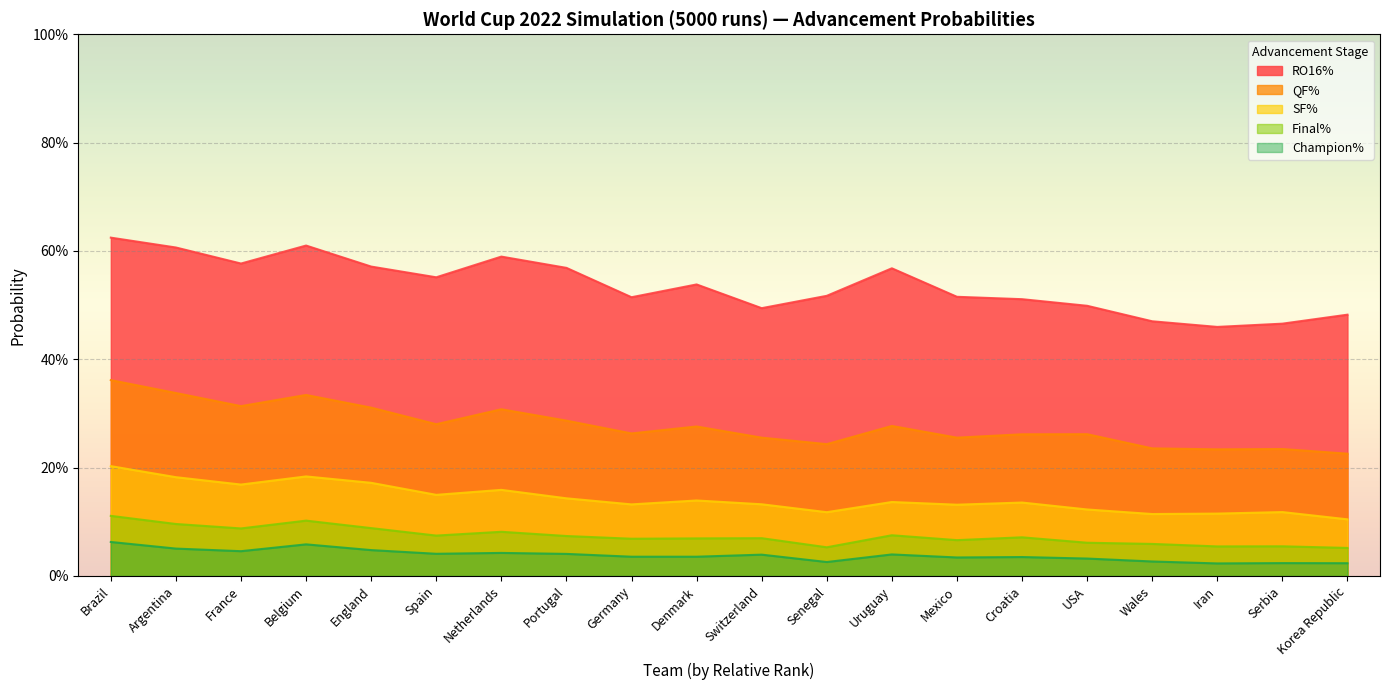

What is the sum of the RO16% values at Uruguay and Denmark?

1.1